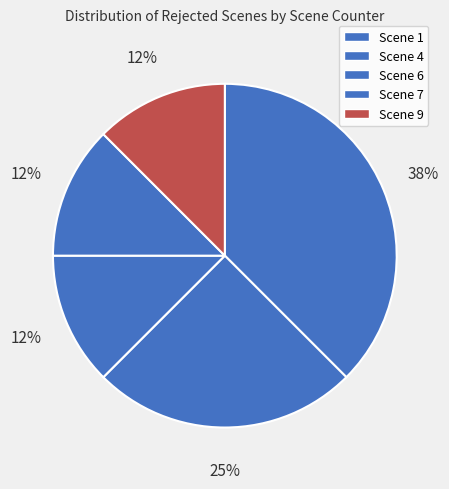

Does Scene 7 represent more than half of the total?

No